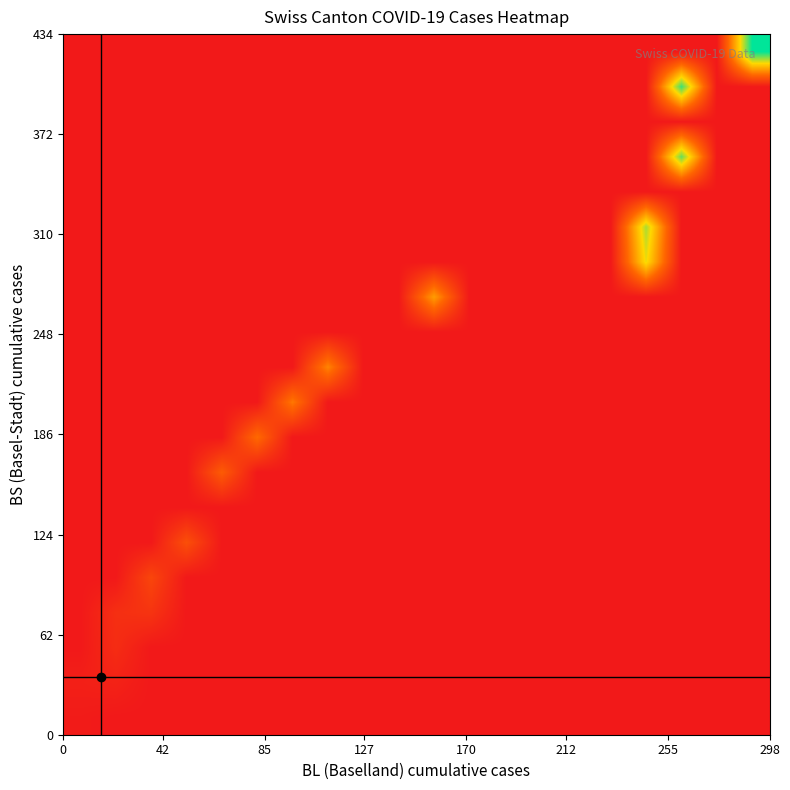

How many distinct data groups are displayed?

20